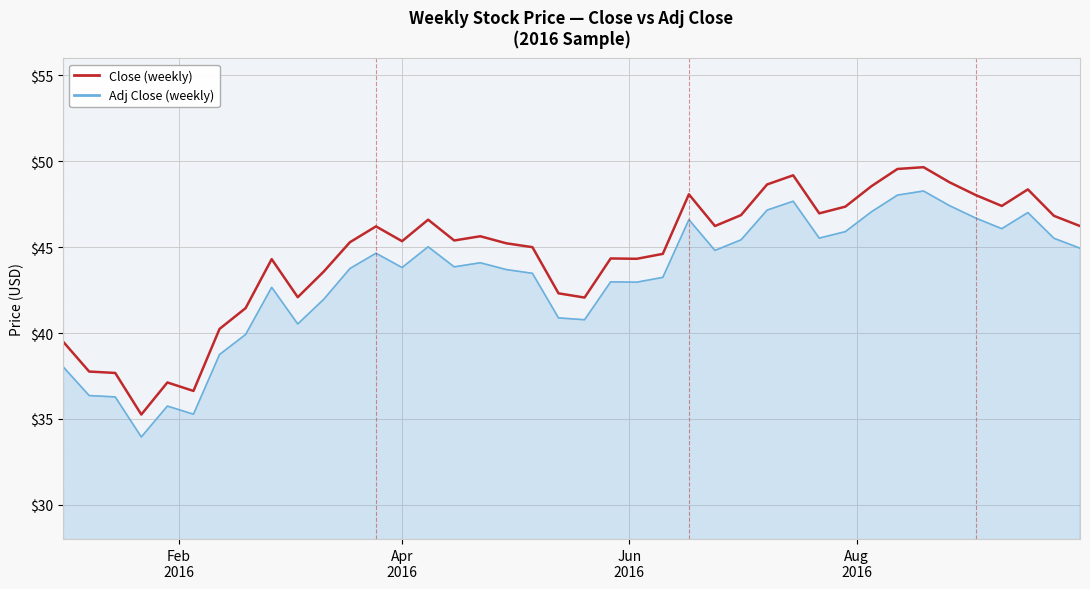

What is the difference between the maximum and minimum values in the Close (weekly) series?

14.4